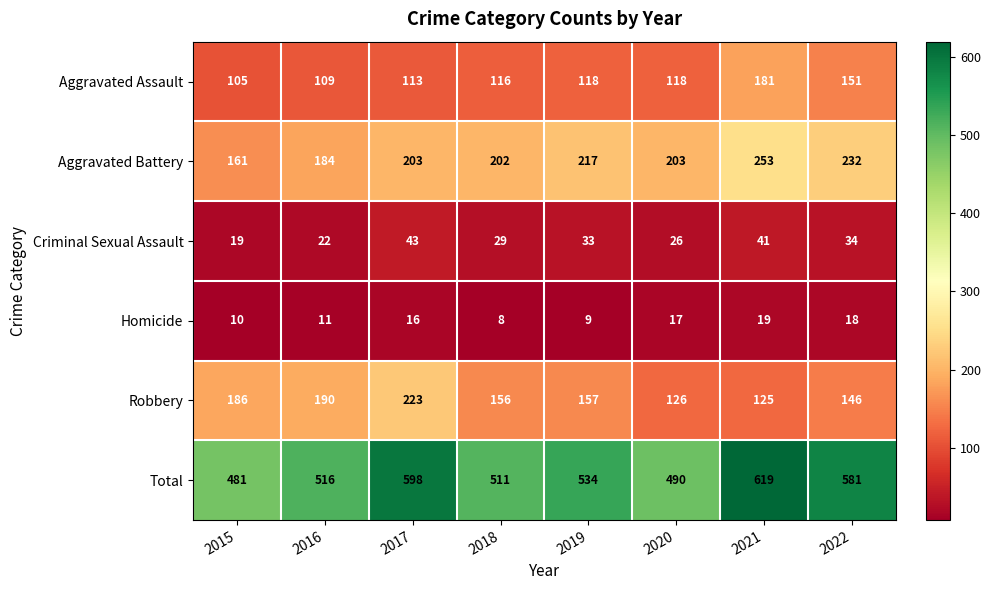

Which category has the highest value across all series?

2021